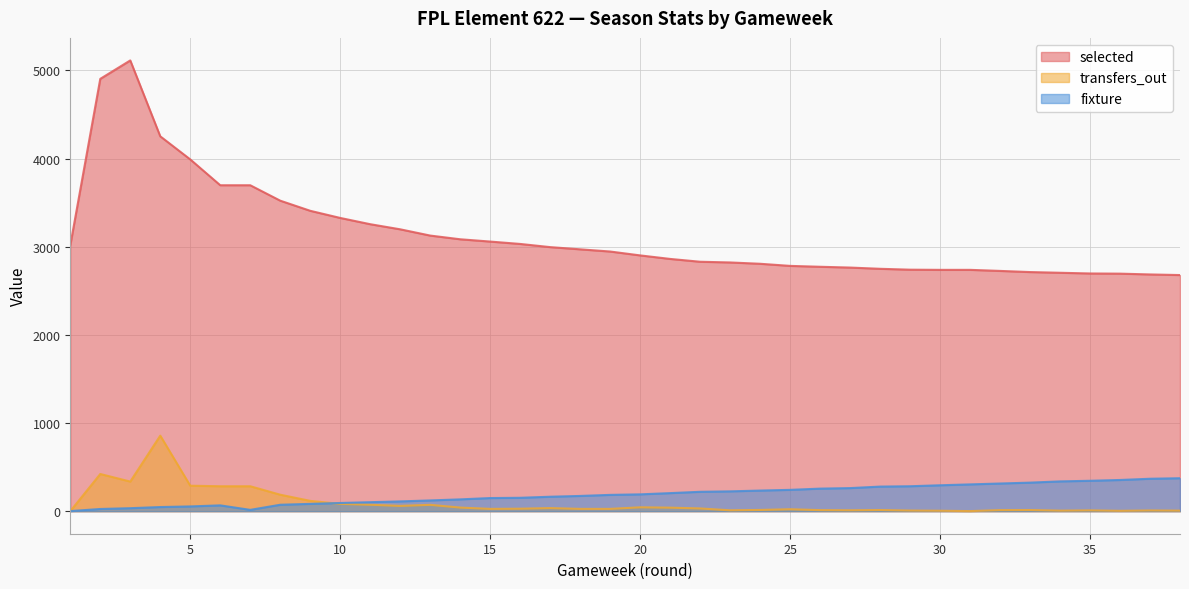

How many interior local peaks does the selected series have?

1